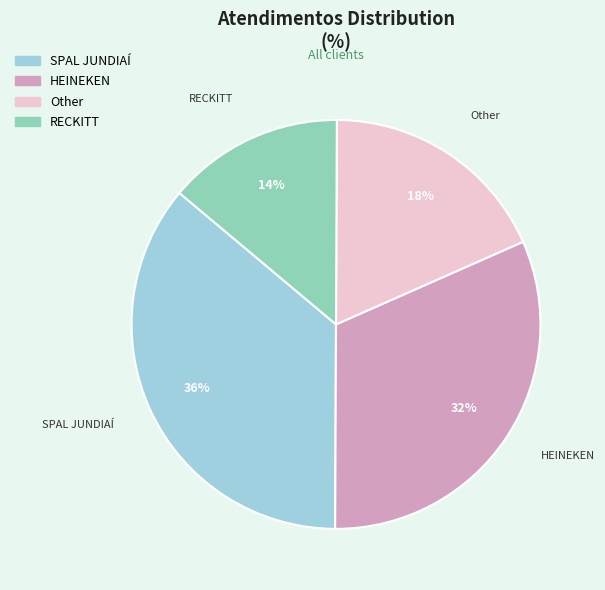

Which has a higher value, HEINEKEN or SPAL JUNDIAÍ?

SPAL JUNDIAÍ